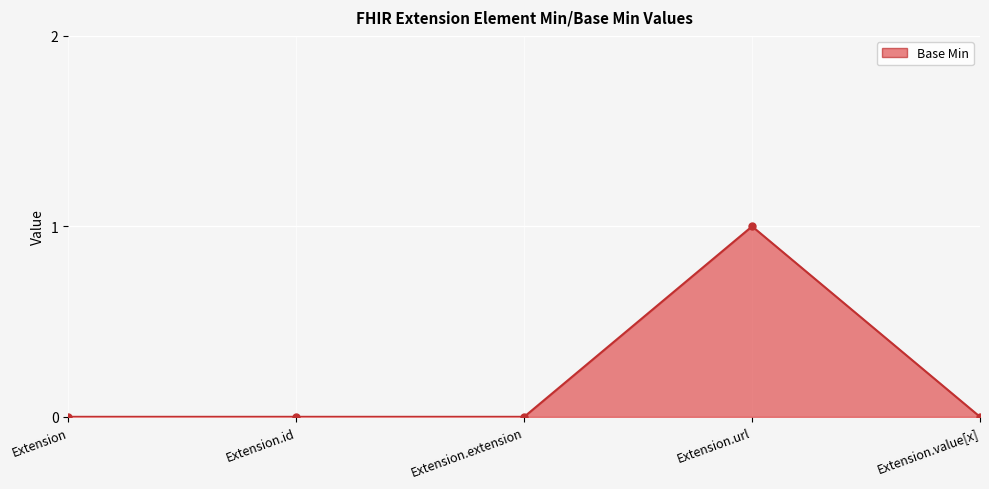

Between Extension.extension and Extension.url, which is larger?

Extension.url